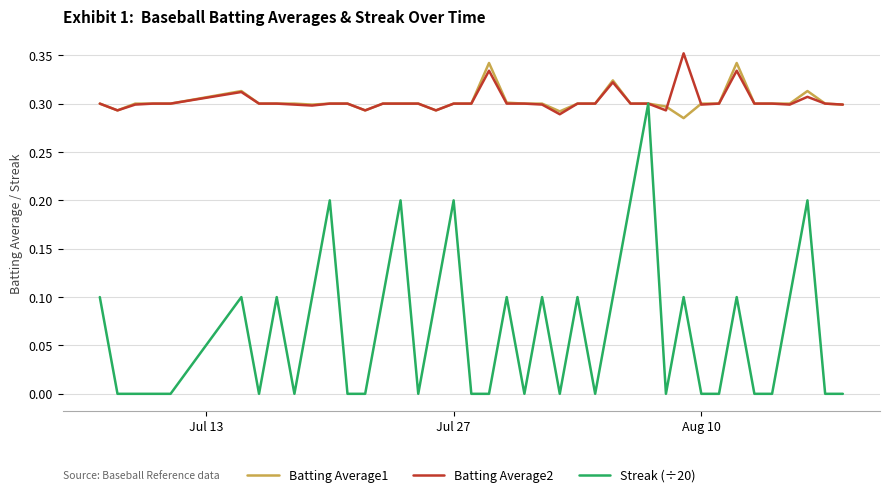

Which series has the widest spread of values?

Streak (÷20)